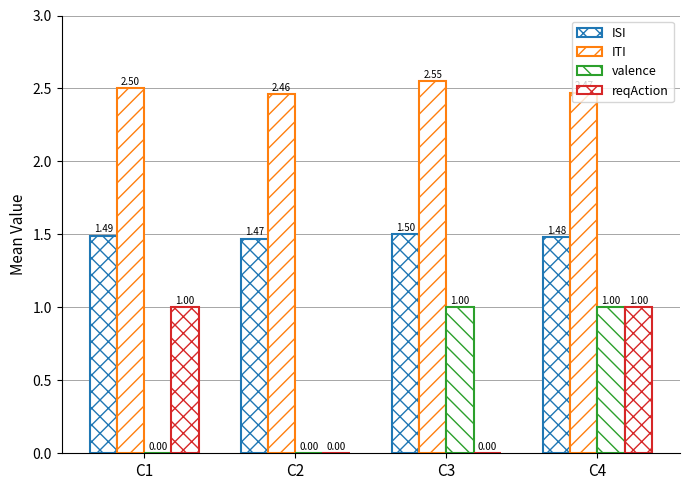

Are the bars grouped side by side (vs. stacked)?

Yes